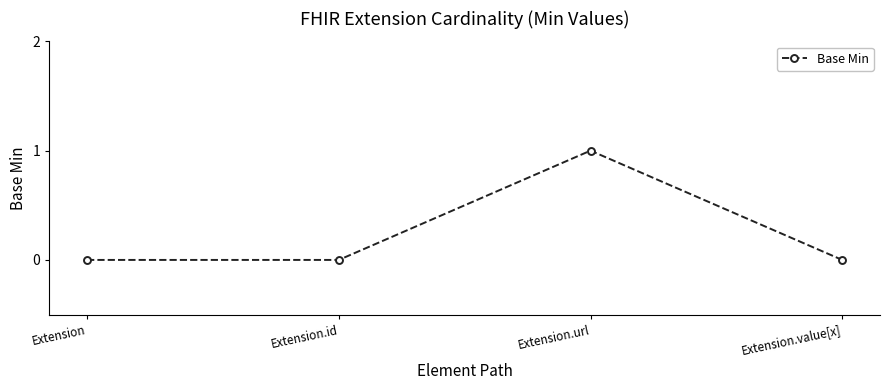

Reading left to right, list all the values displayed in this chart.

0	0	1	0